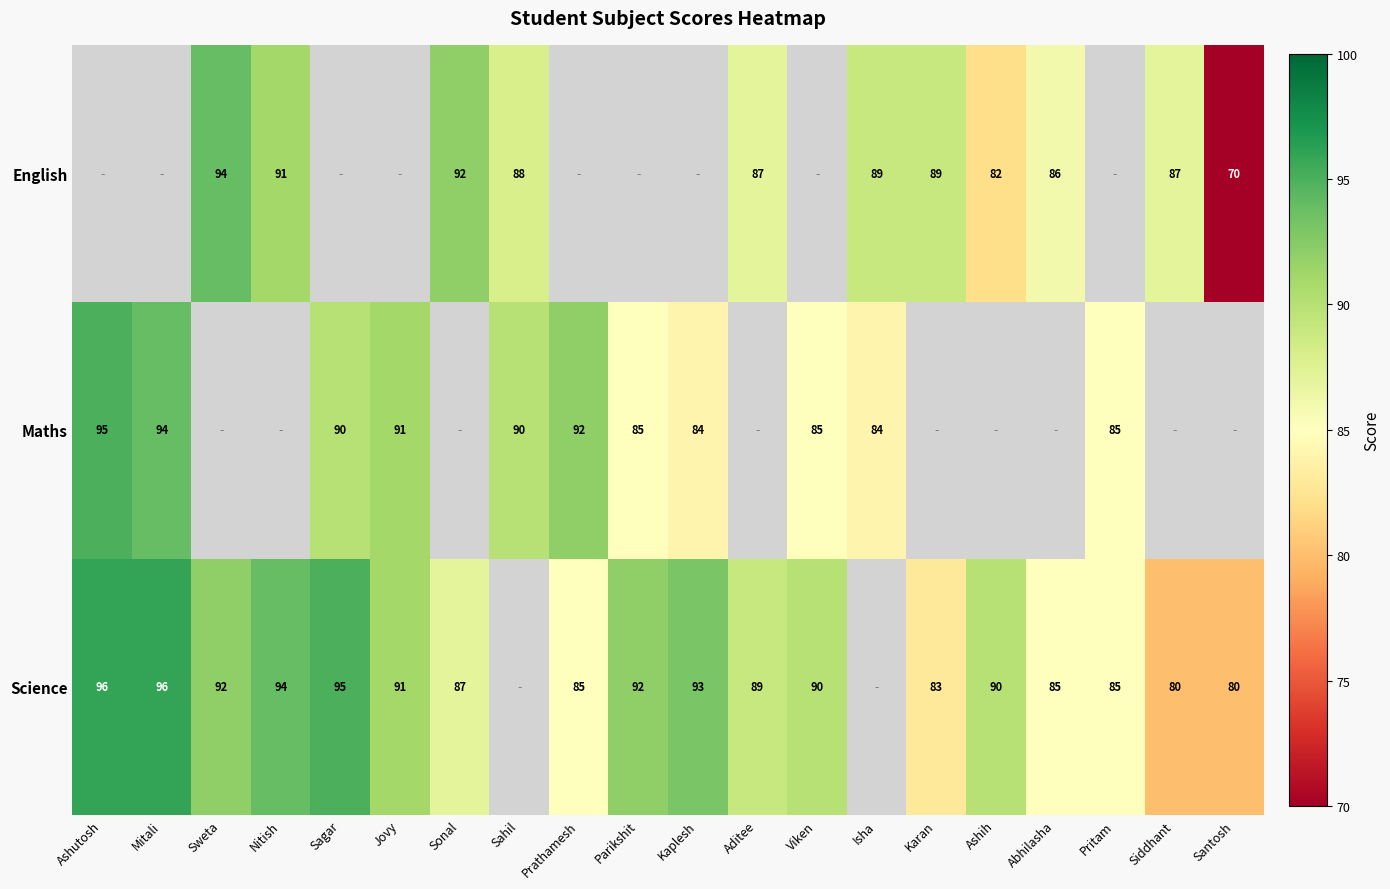

What is the greatest value displayed?

96.0